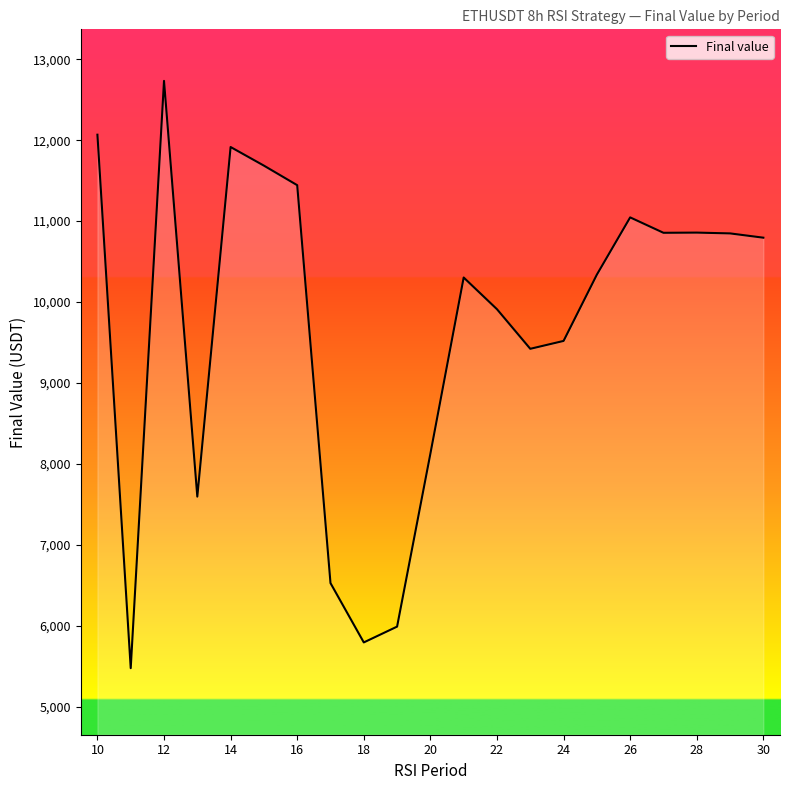

What is the maximum value shown in the chart?

12732.0